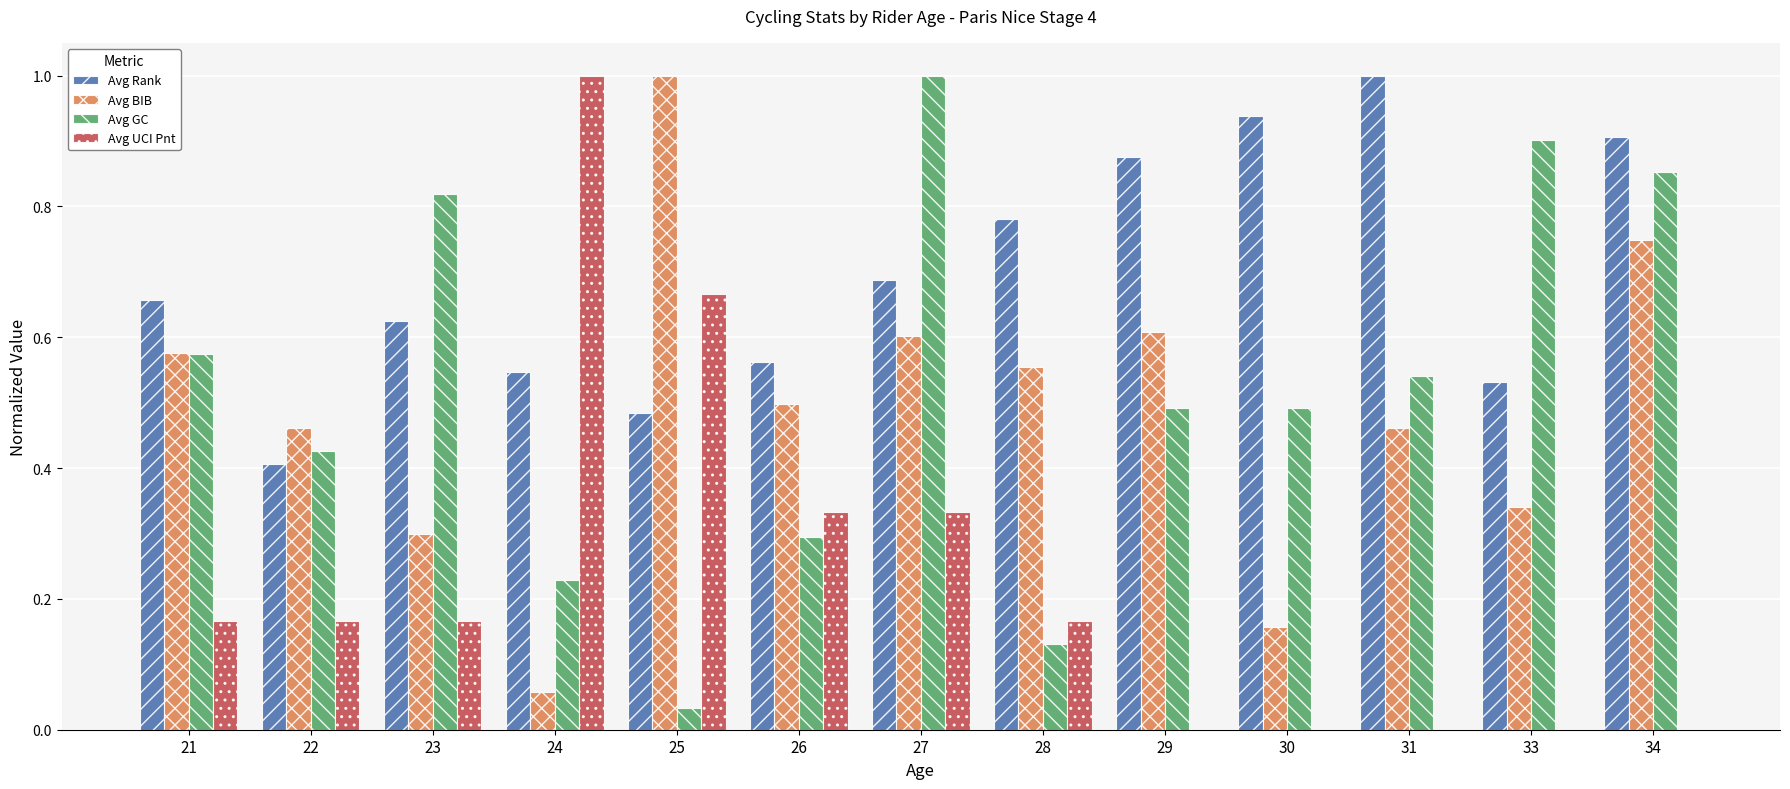

What is the maximum value shown in the chart?

1.0